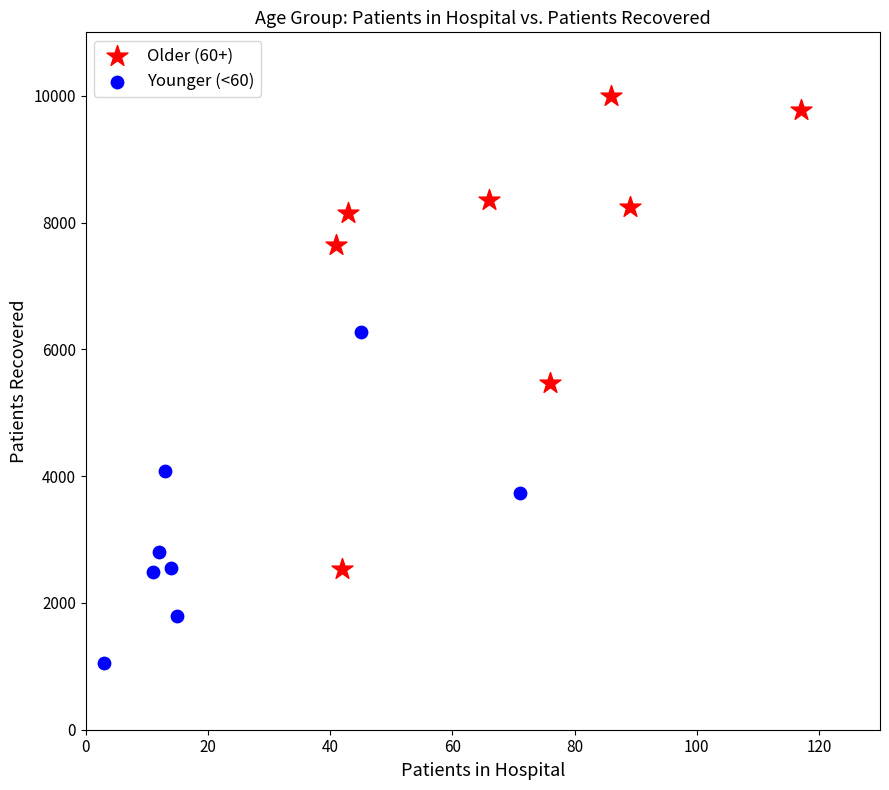

Which series reaches the maximum Y coordinate?

Older (60+)